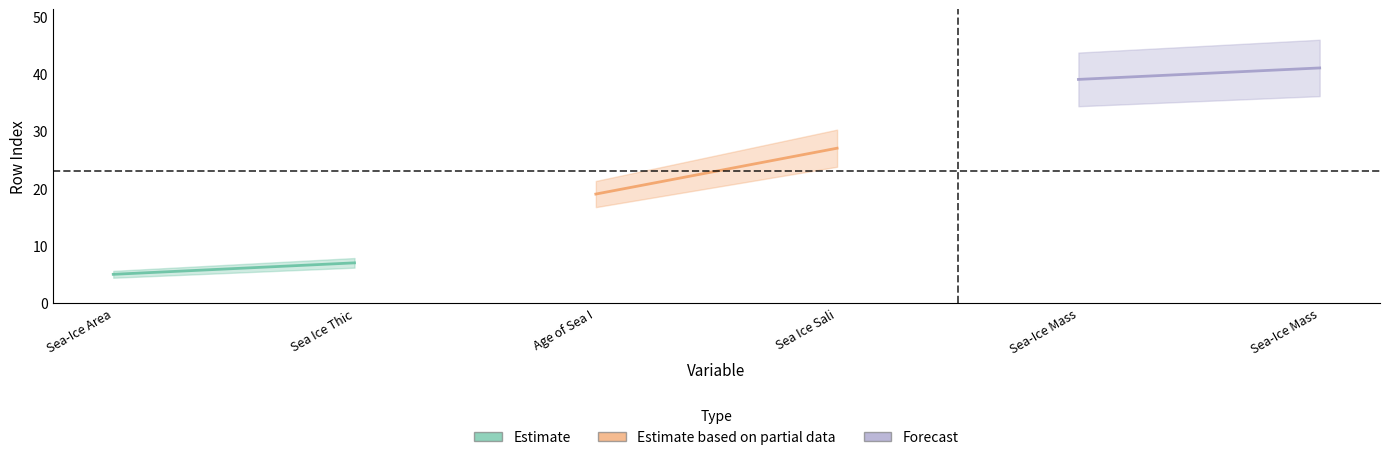

What position from the right is siage?

4